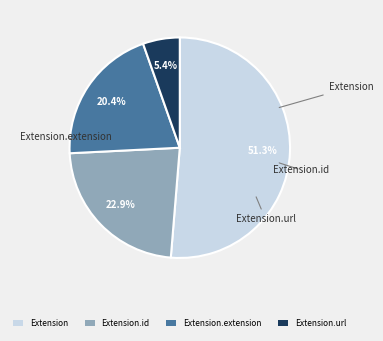

Is Extension the majority of the pie?

Yes